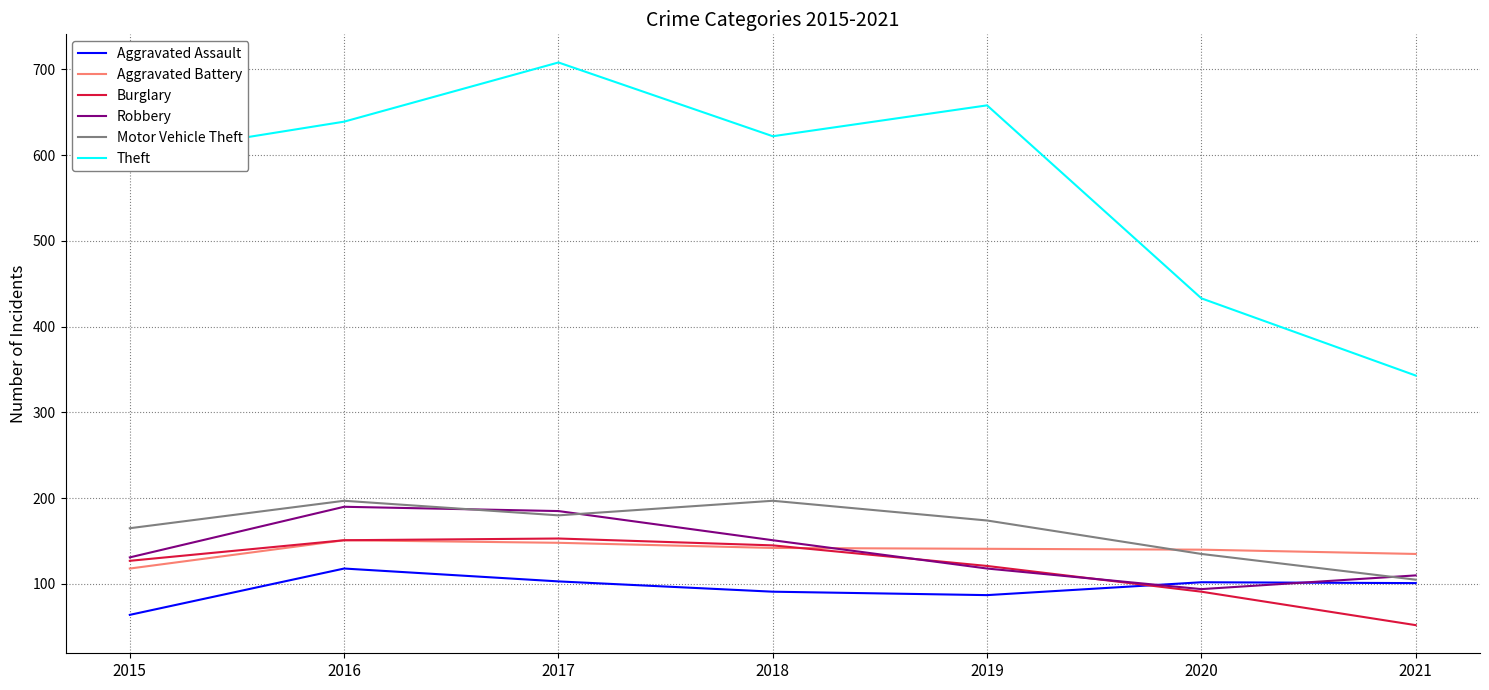

At which category does Motor Vehicle Theft reach its first local peak?

2016